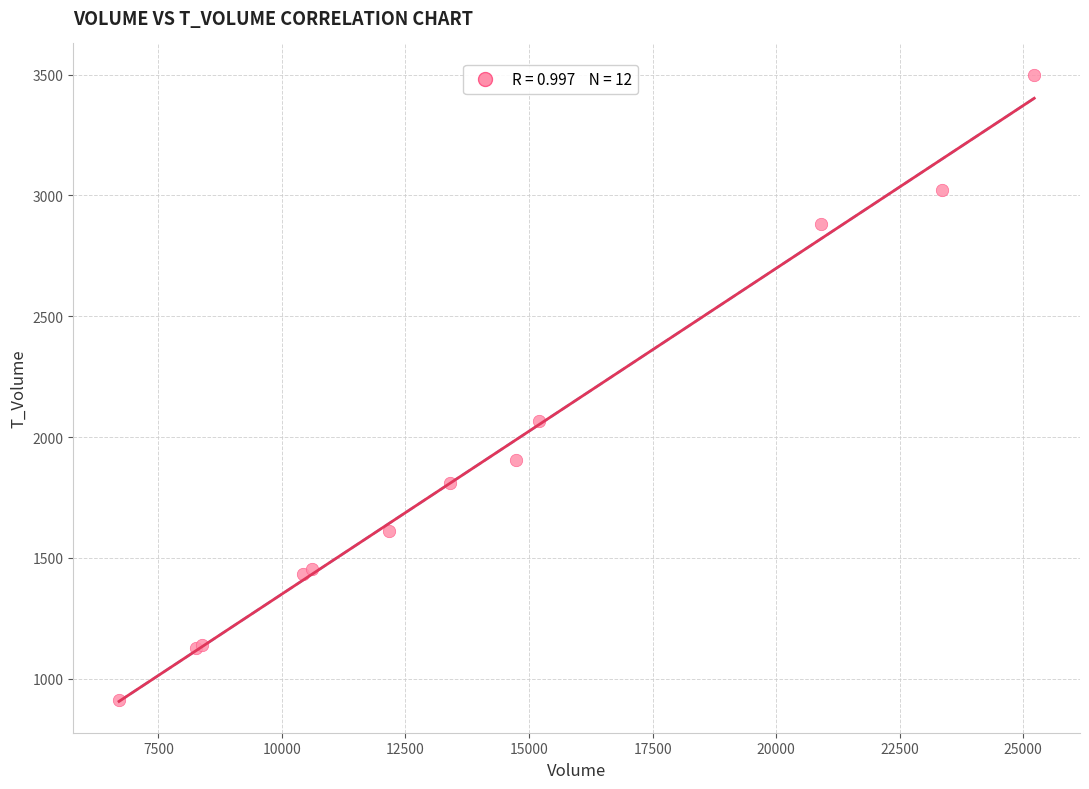

What Y value in the scatter plot is closest to 2205?

2066